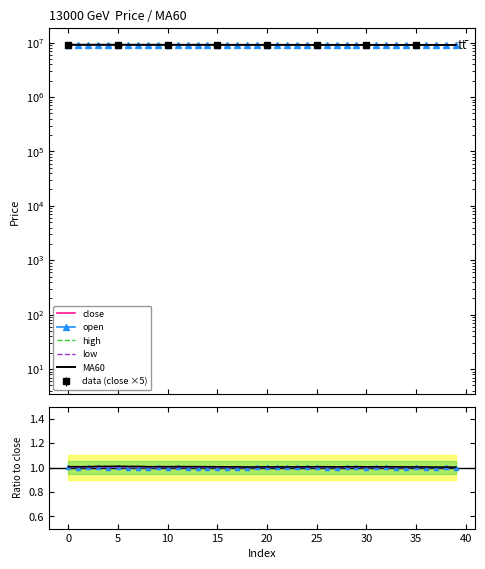

List the series in order of their peak value, highest first.

close, MA60, open, high, low